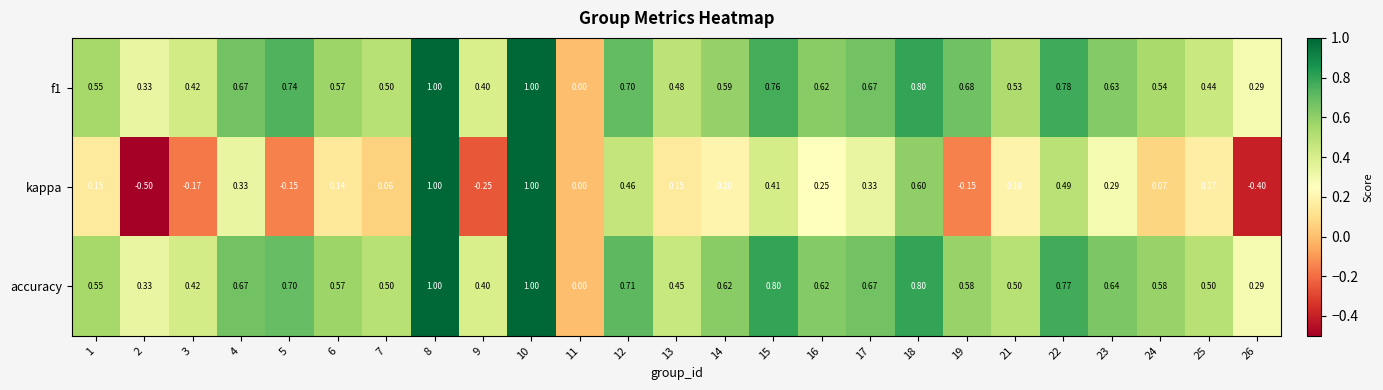

Between 9 and 25, which series saw the biggest shift?

kappa